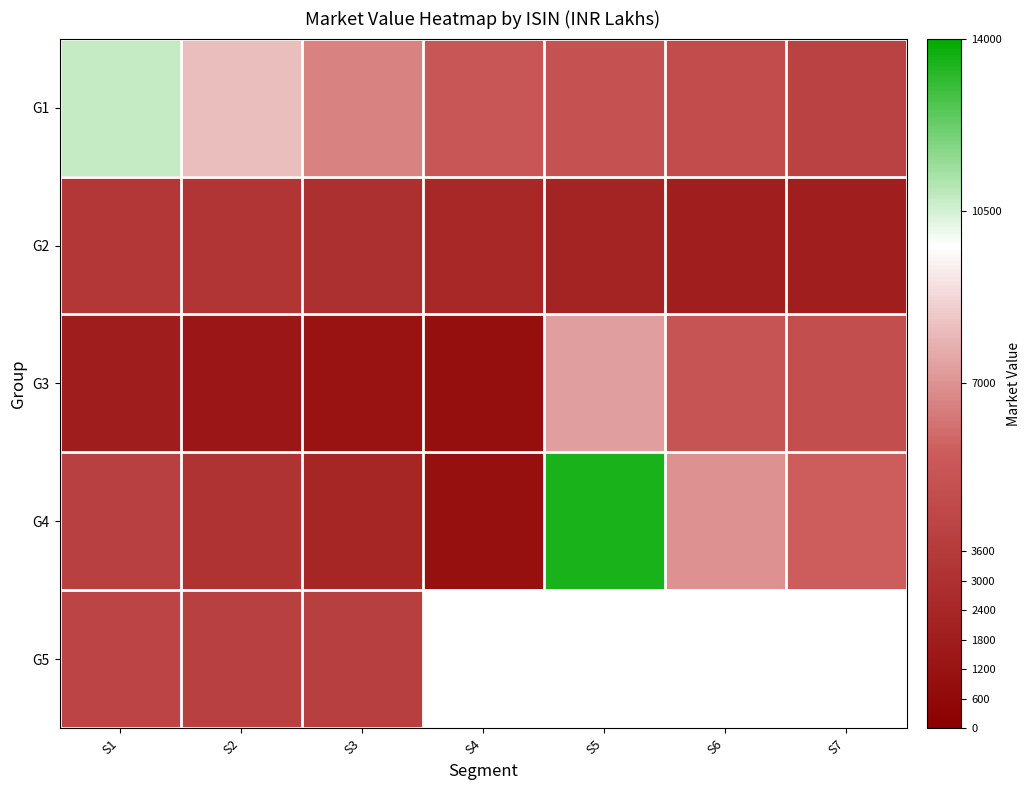

What value does the G2 series have at S4?

2485.1